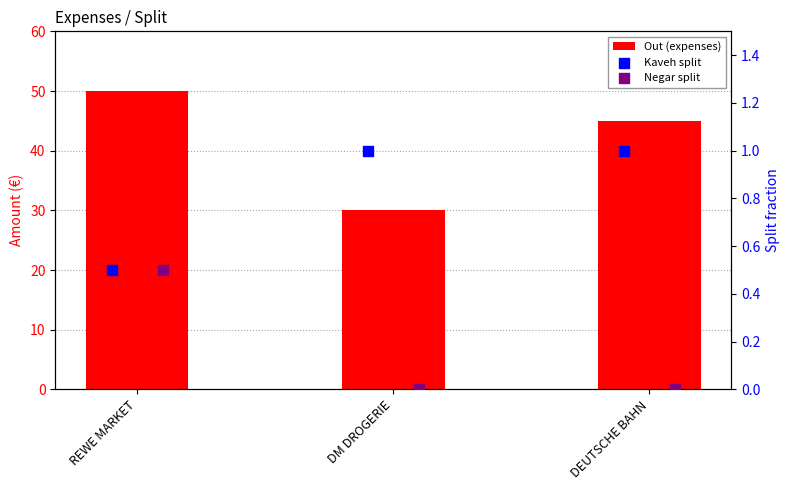

Which series has the largest total across all categories?

Out (expenses)